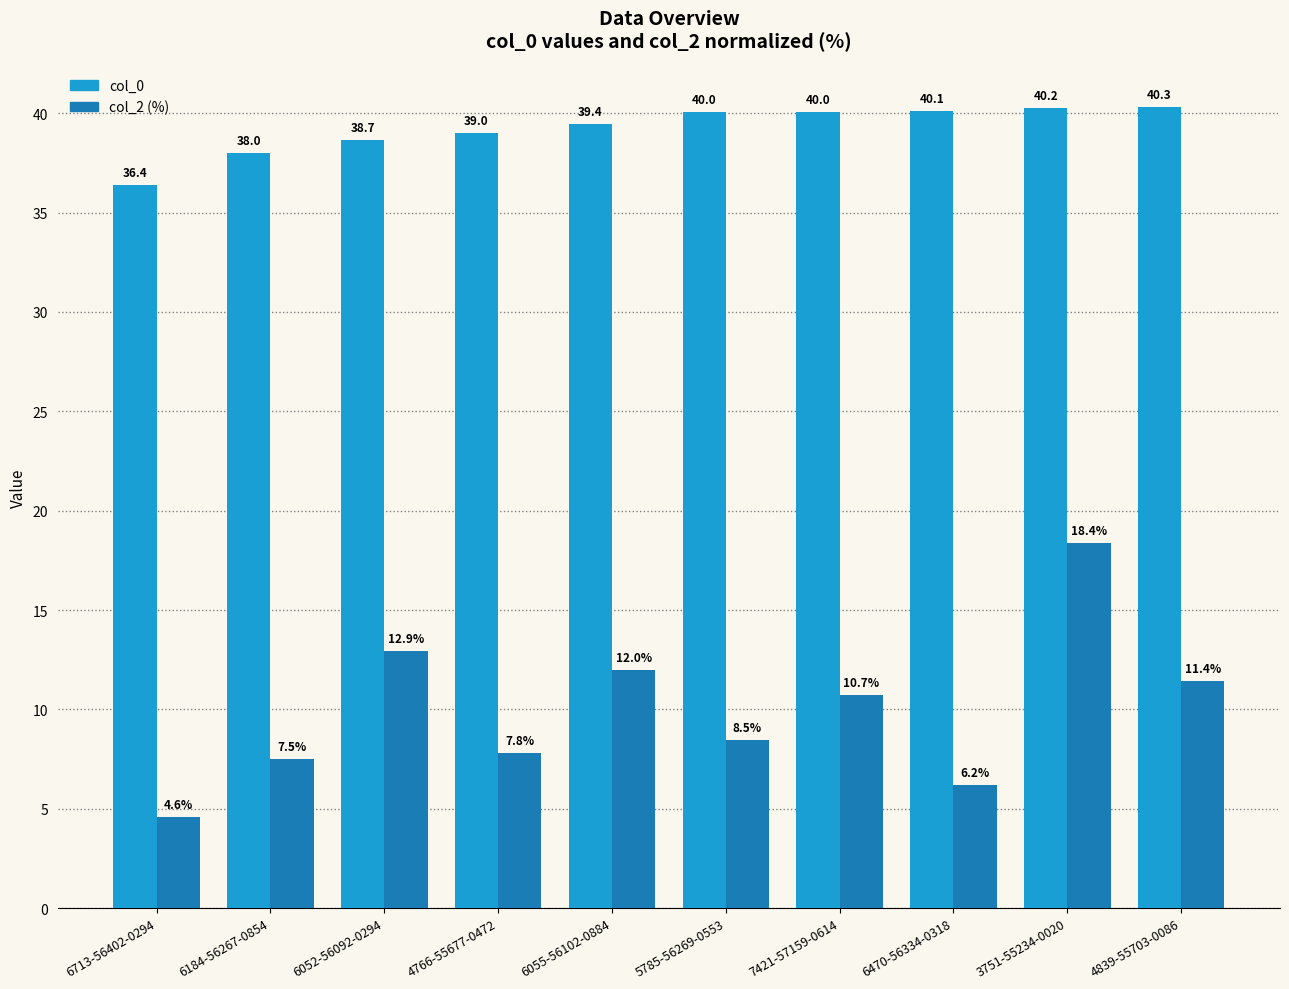

The col_0 series shows 16.2 at 6052-56092-0294. True or false?

False